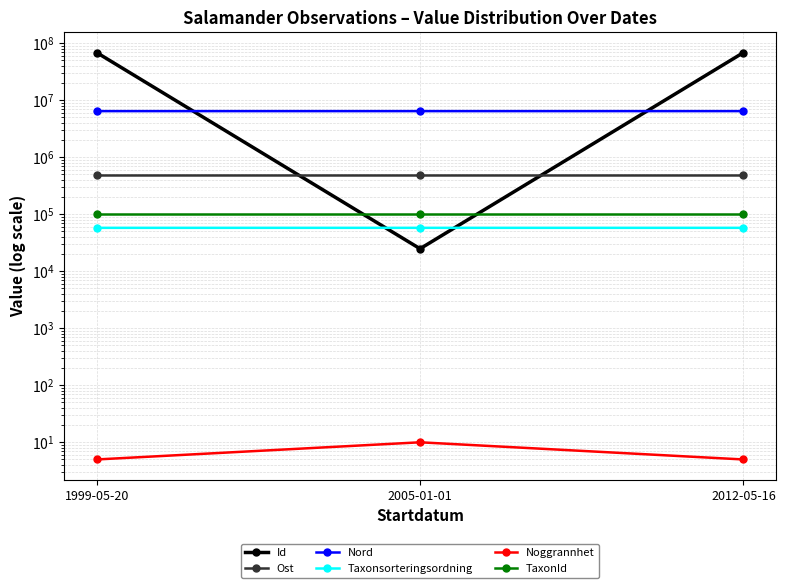

What is the average value of the TaxonId series?

100141.0